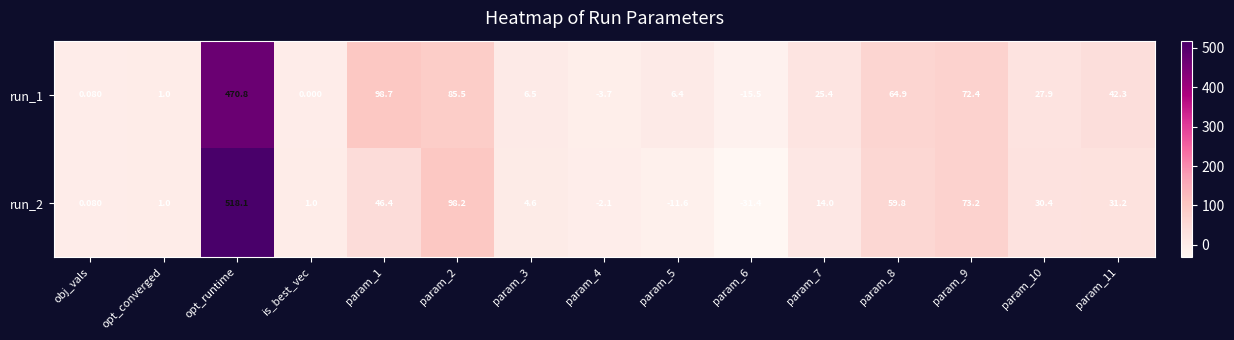

Where does the run_2 series first go above 14?

opt_runtime